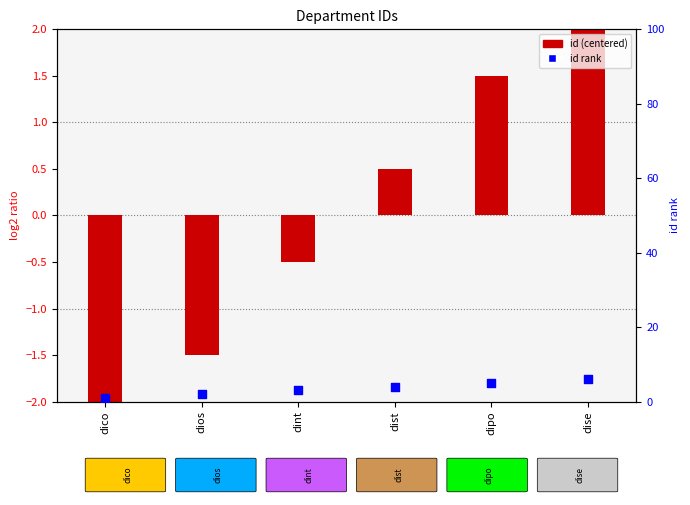

What is the total value across all series at dise?

8.5